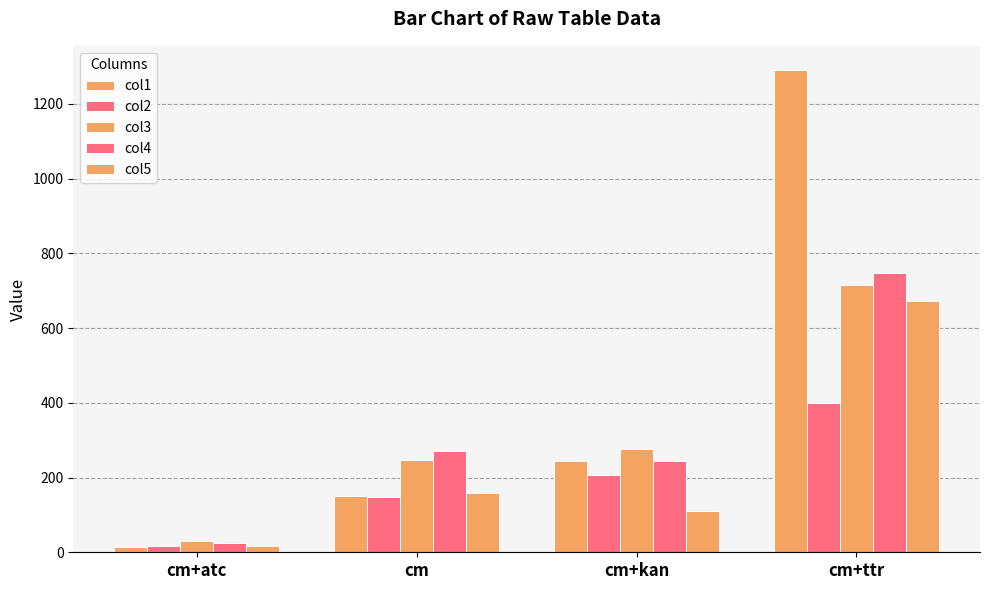

How many distinct data groups are displayed?

5